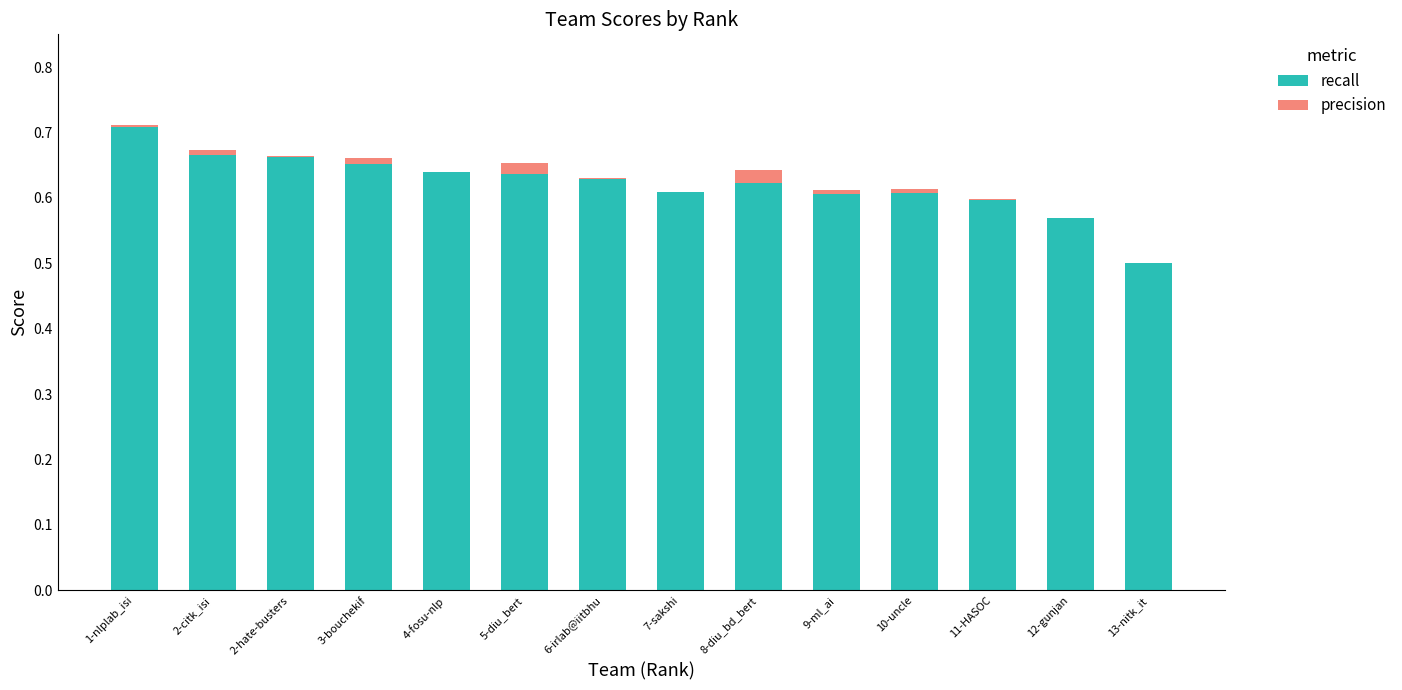

Is it true that recall equals 0.6 at 12-gunjan?

True